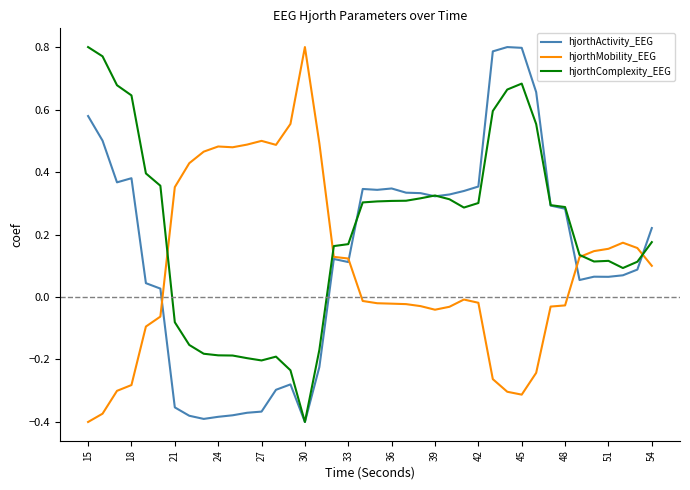

Does the chart have visible grid lines?

No